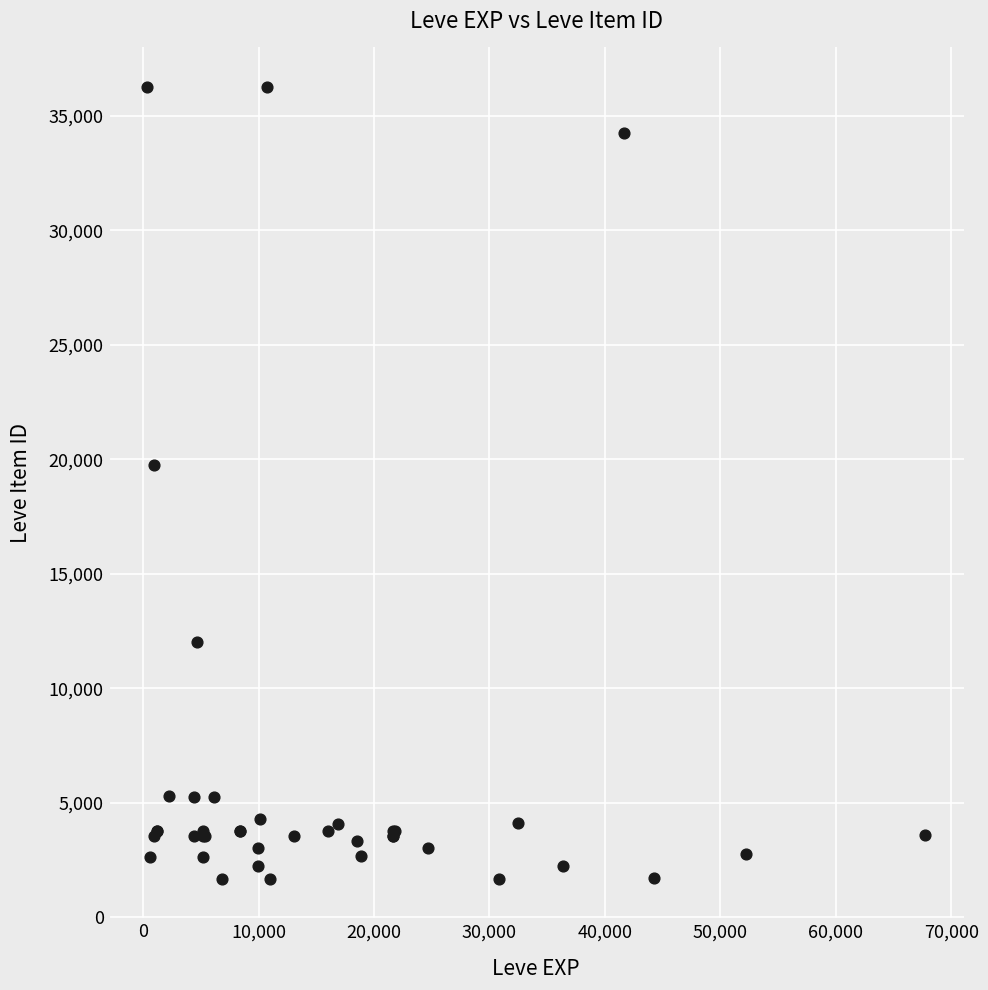

What Y value in the scatter plot is closest to 18967?

19744